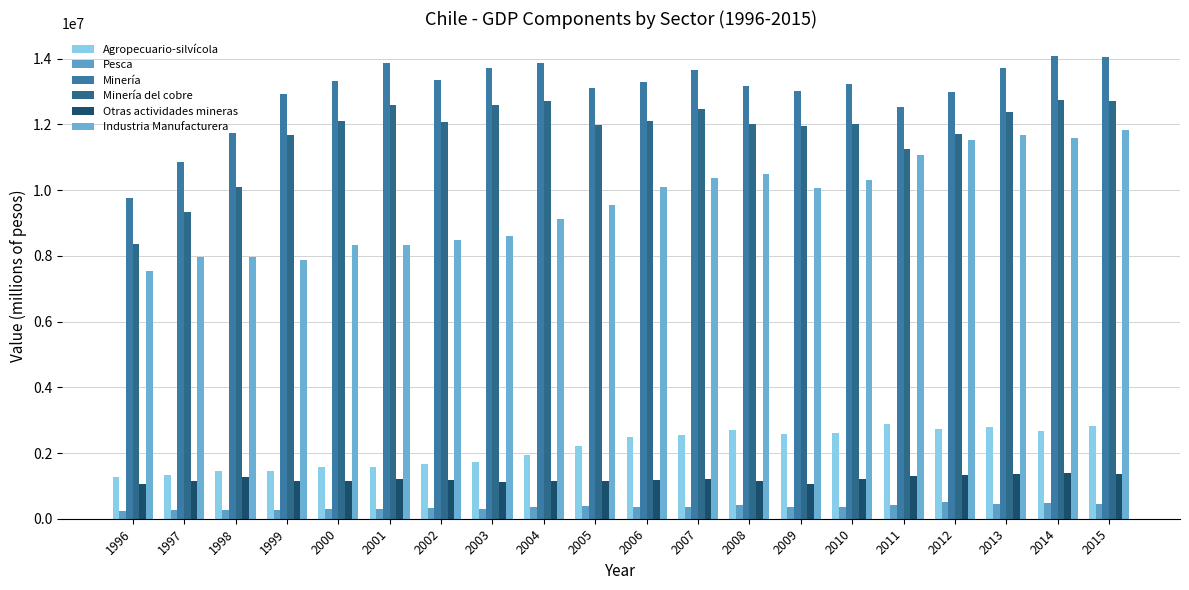

True or false: Industria Manufacturera has a value of 6443889 at 2006.

False